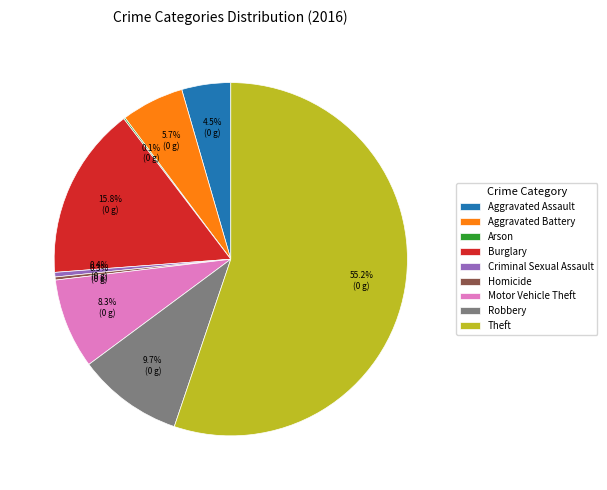

Between Burglary and Homicide, which is larger?

Burglary